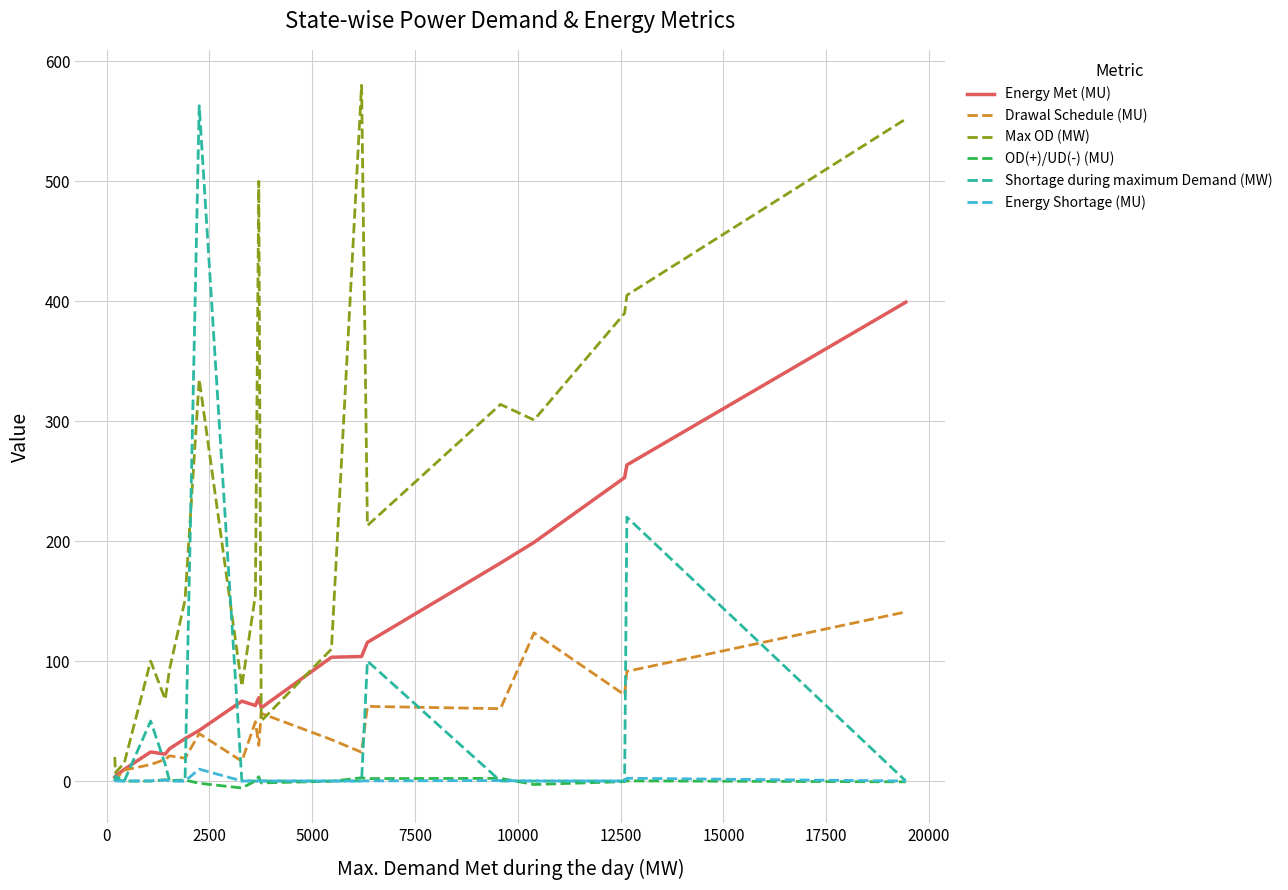

Which series has the largest total across all categories?

Max OD (MW)